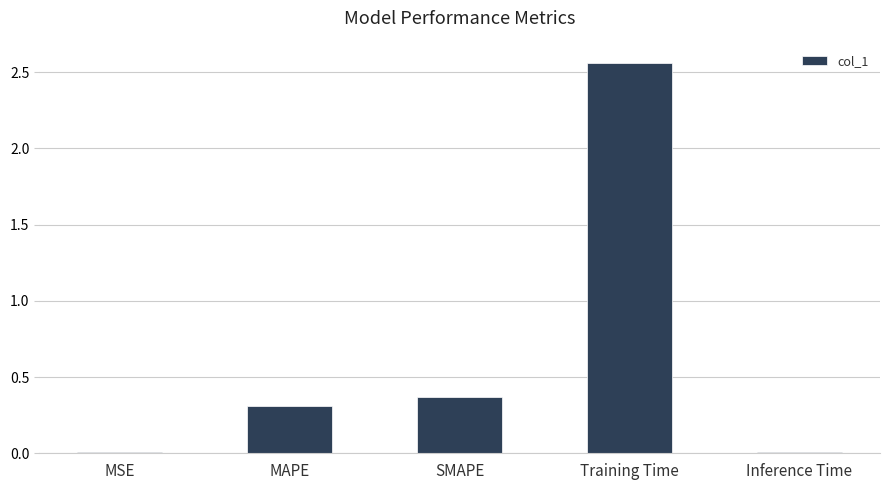

What is the average value?

0.7